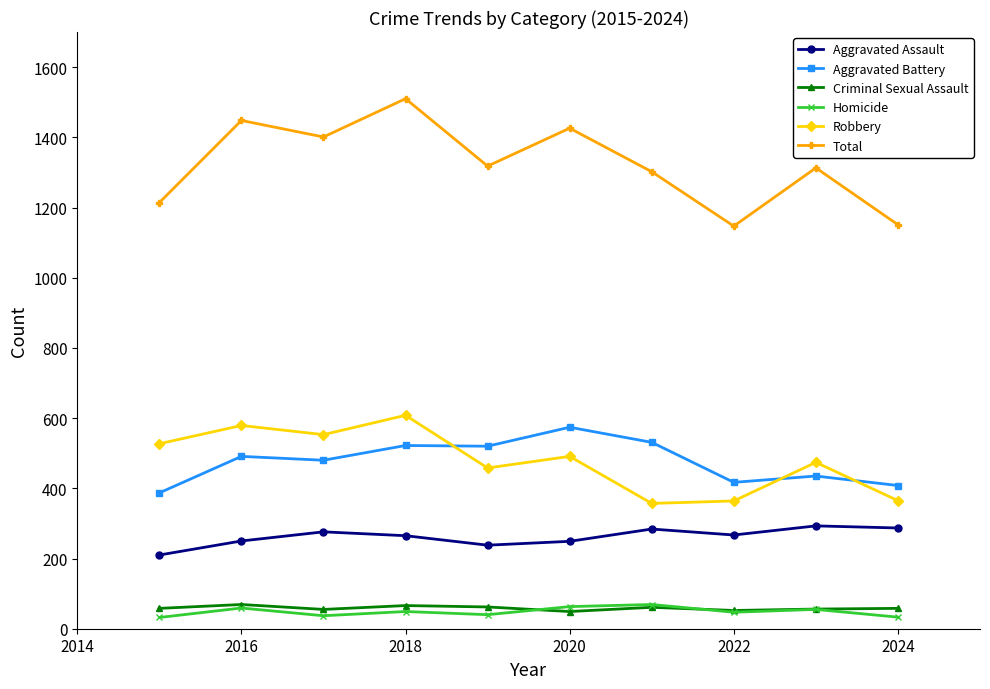

What is the value of the Homicide point at the 6th from the left?

63